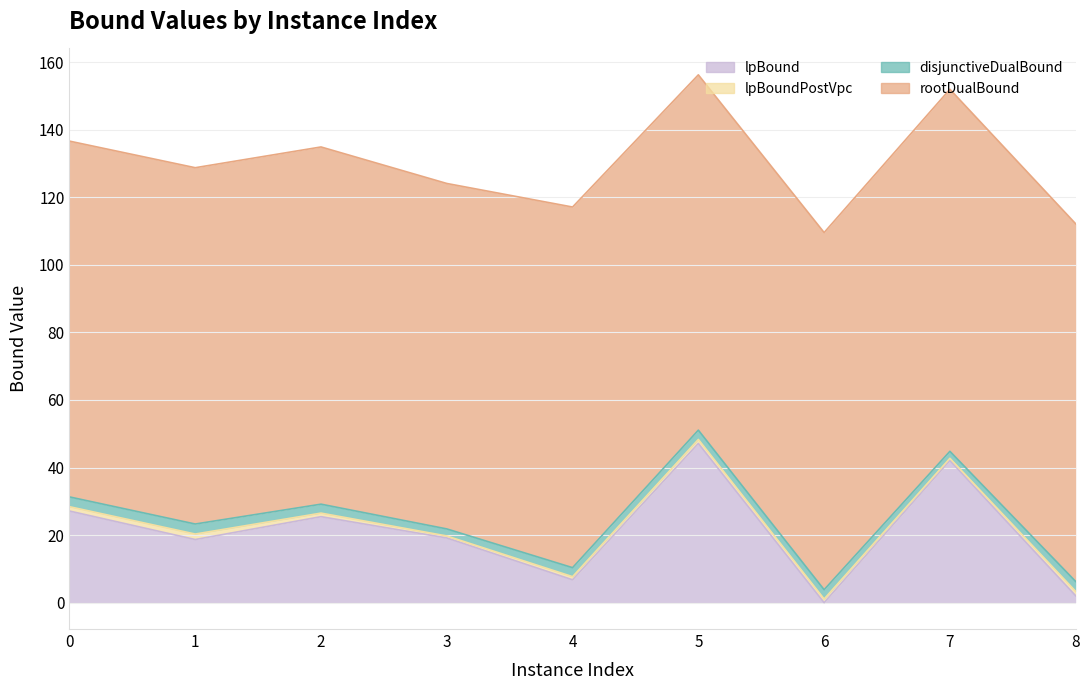

What are all the series names shown in the legend?

lpBound, disjunctiveDualBound, lpBoundPostVpc, rootDualBound